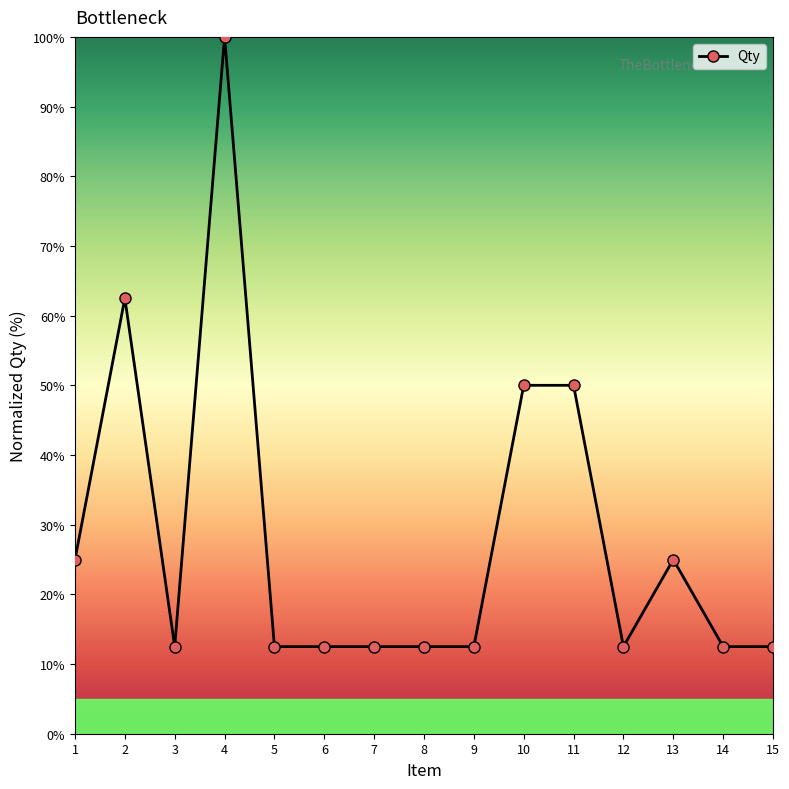

What is the difference between the maximum and second lowest values?

87.5